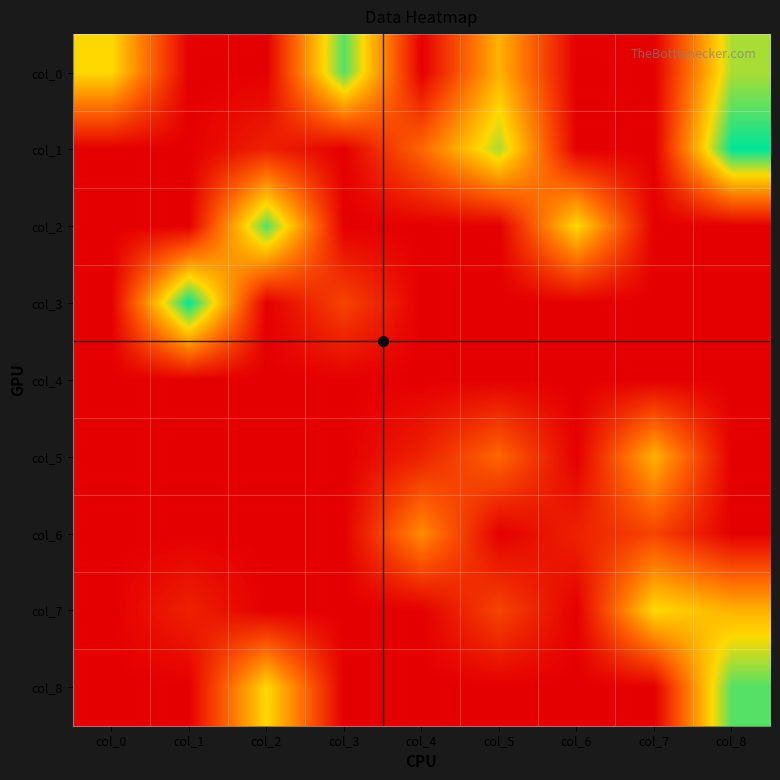

Reading right to left, transcribe all the data shown in this chart.

col_0: col_8=7	col_7=0	col_6=0	col_5=5	col_4=0	col_3=8	col_2=0	col_1=0	col_0=6
col_1: col_8=9	col_7=0	col_6=0	col_5=7	col_4=3	col_3=0	col_2=1	col_1=0	col_0=0
col_2: col_8=0	col_7=0	col_6=6	col_5=0	col_4=0	col_3=0	col_2=8	col_1=0	col_0=0
col_3: col_8=0	col_7=0	col_6=0	col_5=0	col_4=0	col_3=2	col_2=0	col_1=9	col_0=0
col_4: col_8=0	col_7=0	col_6=0	col_5=0	col_4=0	col_3=0	col_2=0	col_1=0	col_0=0
col_5: col_8=0	col_7=5	col_6=0	col_5=3	col_4=1	col_3=0	col_2=0	col_1=0	col_0=0
col_6: col_8=0	col_7=2	col_6=1	col_5=0	col_4=4	col_3=0	col_2=0	col_1=0	col_0=0
col_7: col_8=5	col_7=6	col_6=0	col_5=2	col_4=0	col_3=0	col_2=0	col_1=1	col_0=0
col_8: col_8=8	col_7=0	col_6=0	col_5=0	col_4=0	col_3=0	col_2=6	col_1=0	col_0=0